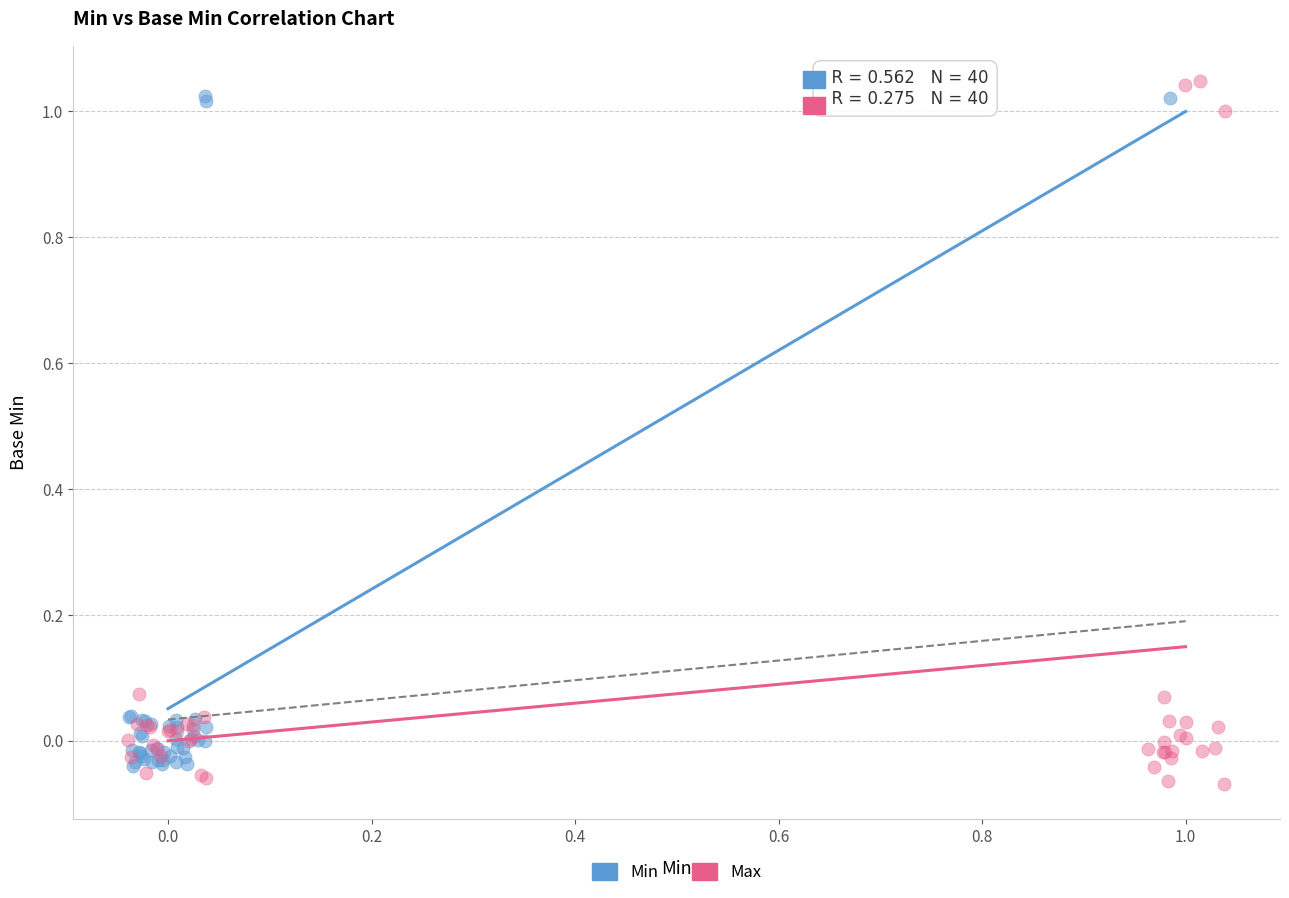

Which series has the largest Y range (max minus min)?

Max